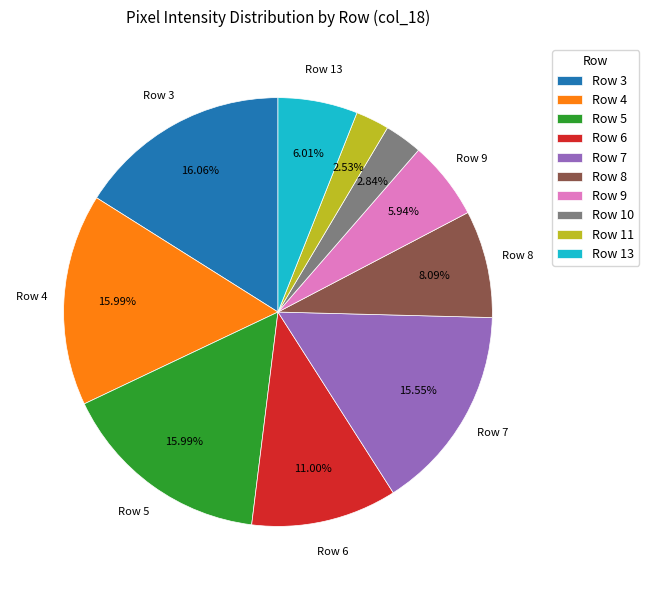

Is the sum of Row 4 and Row 5 greater than half?

No